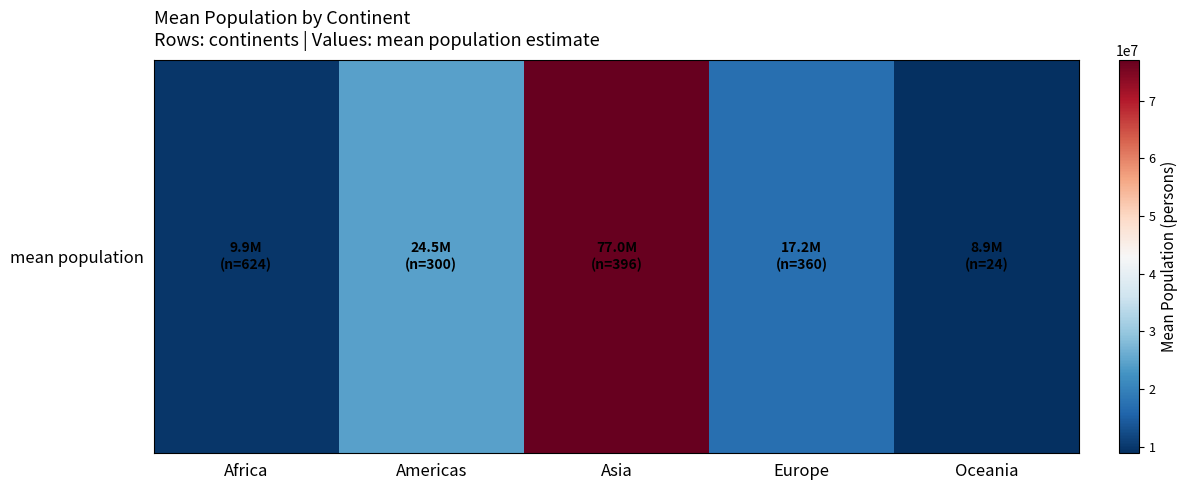

Is it true that the value at Asia is 28809652.7?

False